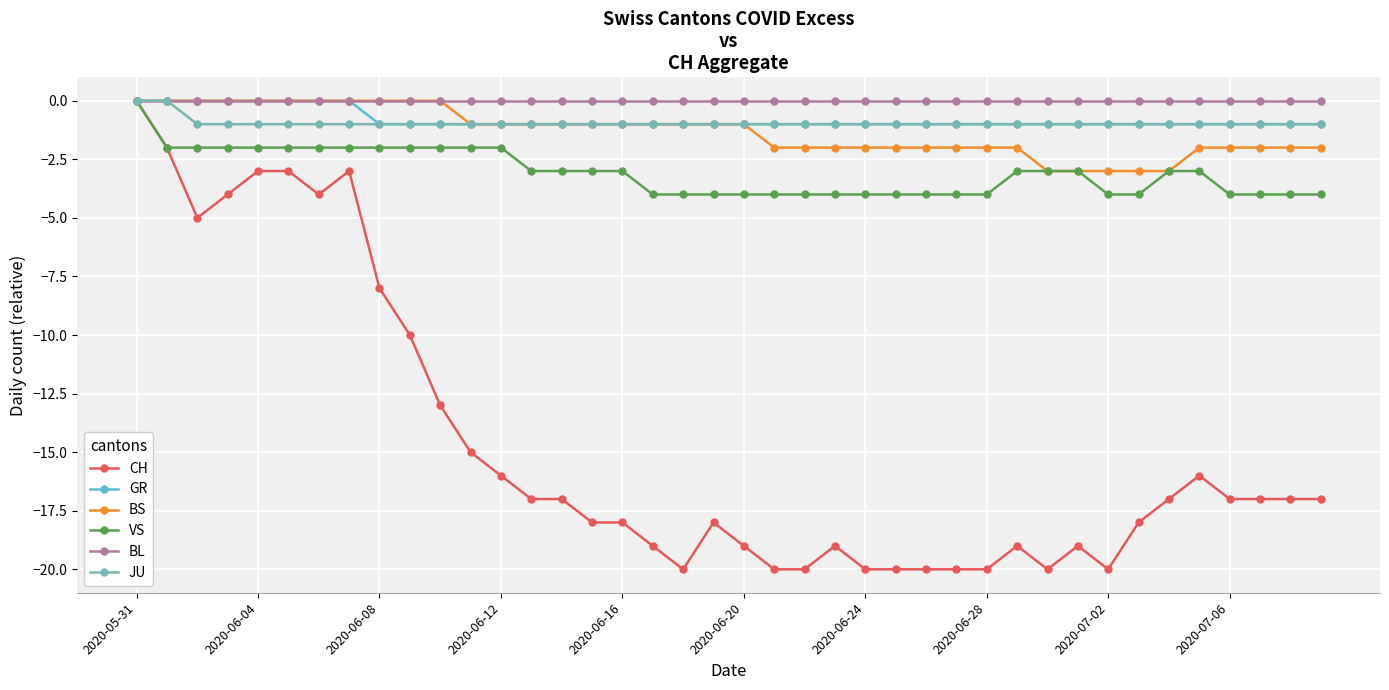

What is the minimum value shown in the chart?

-20